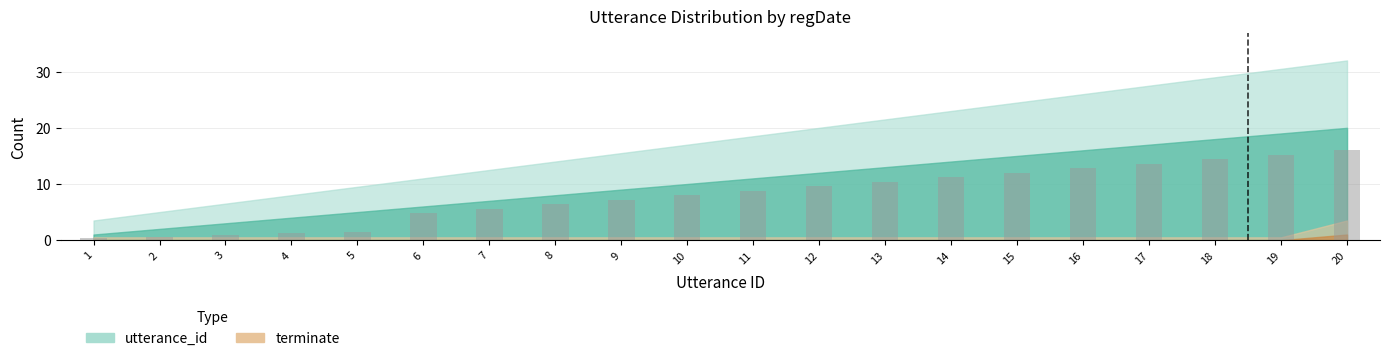

Reading left to right, what are all the values shown in this chart?

0.3	0.6	0.9	1.2	1.5	4.8	5.6	6.4	7.2	8.0	8.8	9.6	10.4	11.2	12.0	12.8	13.6	14.4	15.2	16.0